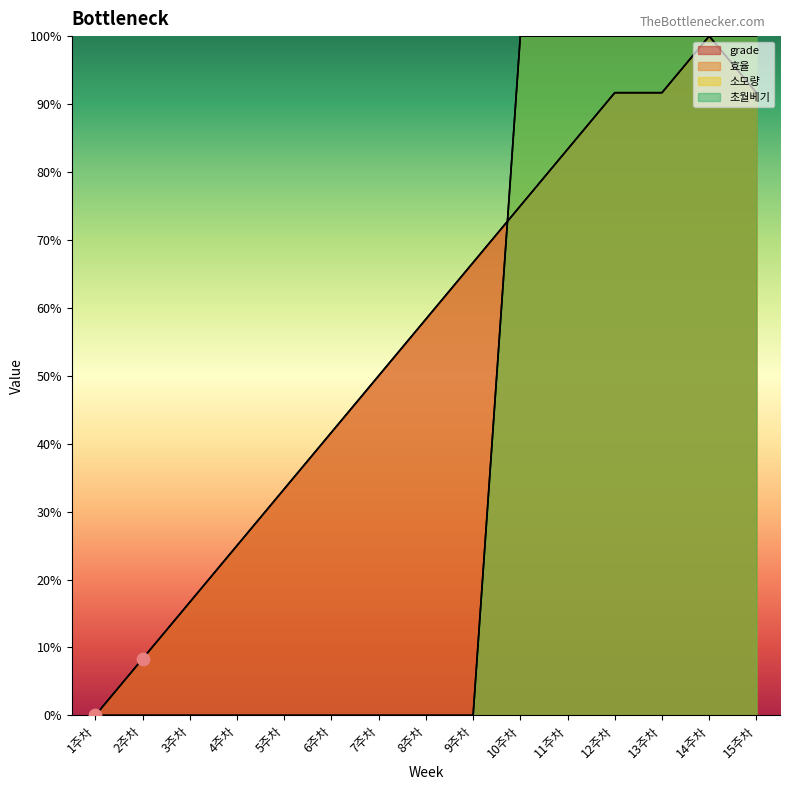

Which series reaches the minimum Y coordinate?

grade